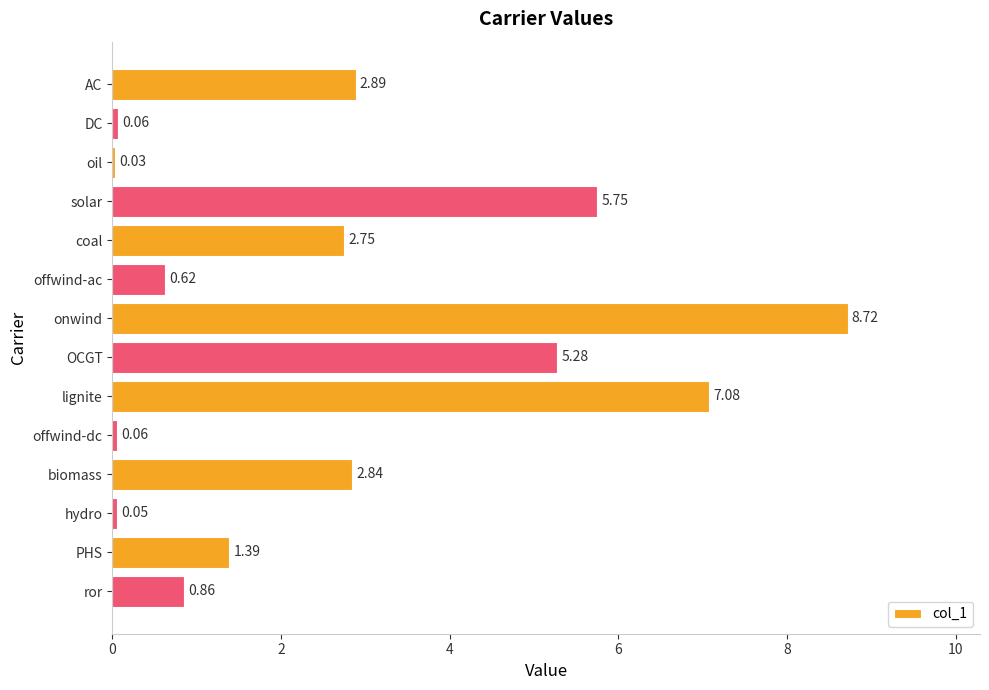

Does the chart contain stacked bars?

No